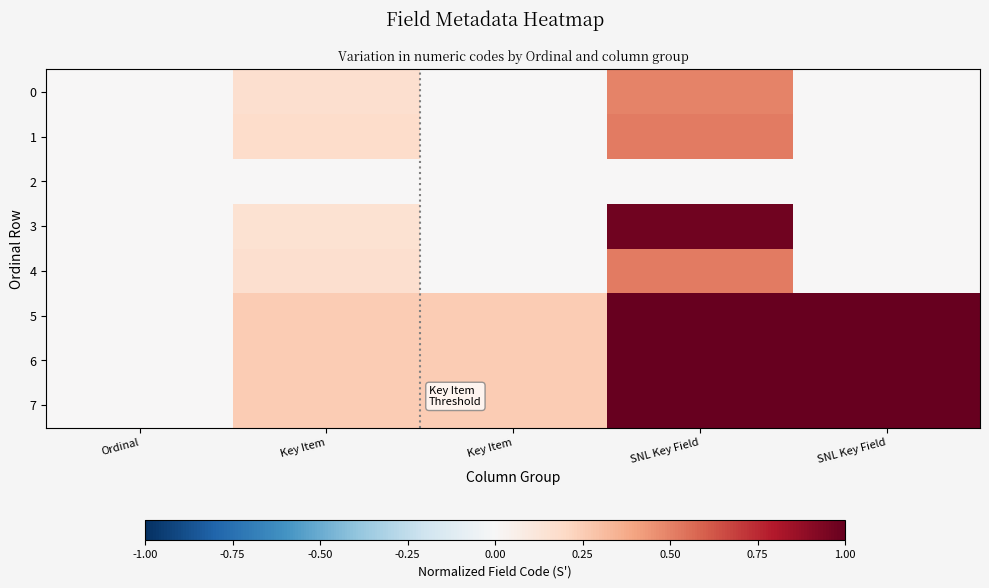

Count the number of categories in the chart.

5